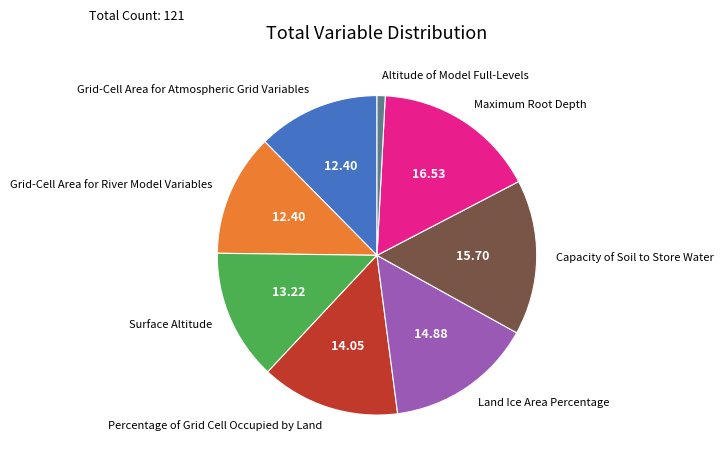

Is there a majority slice in this chart?

No